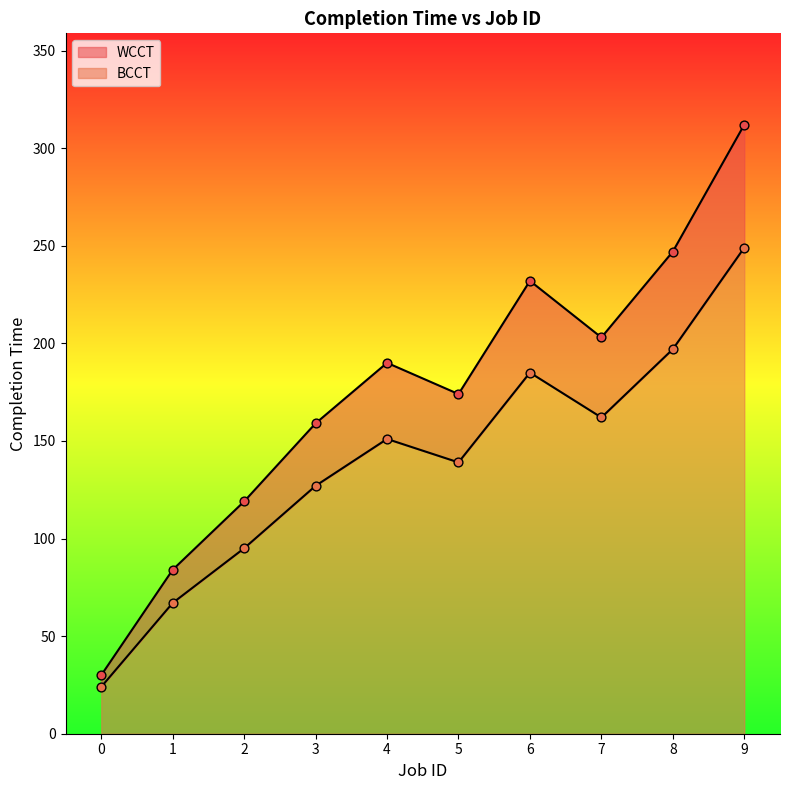

Which series contains the highest Y value?

WCCT